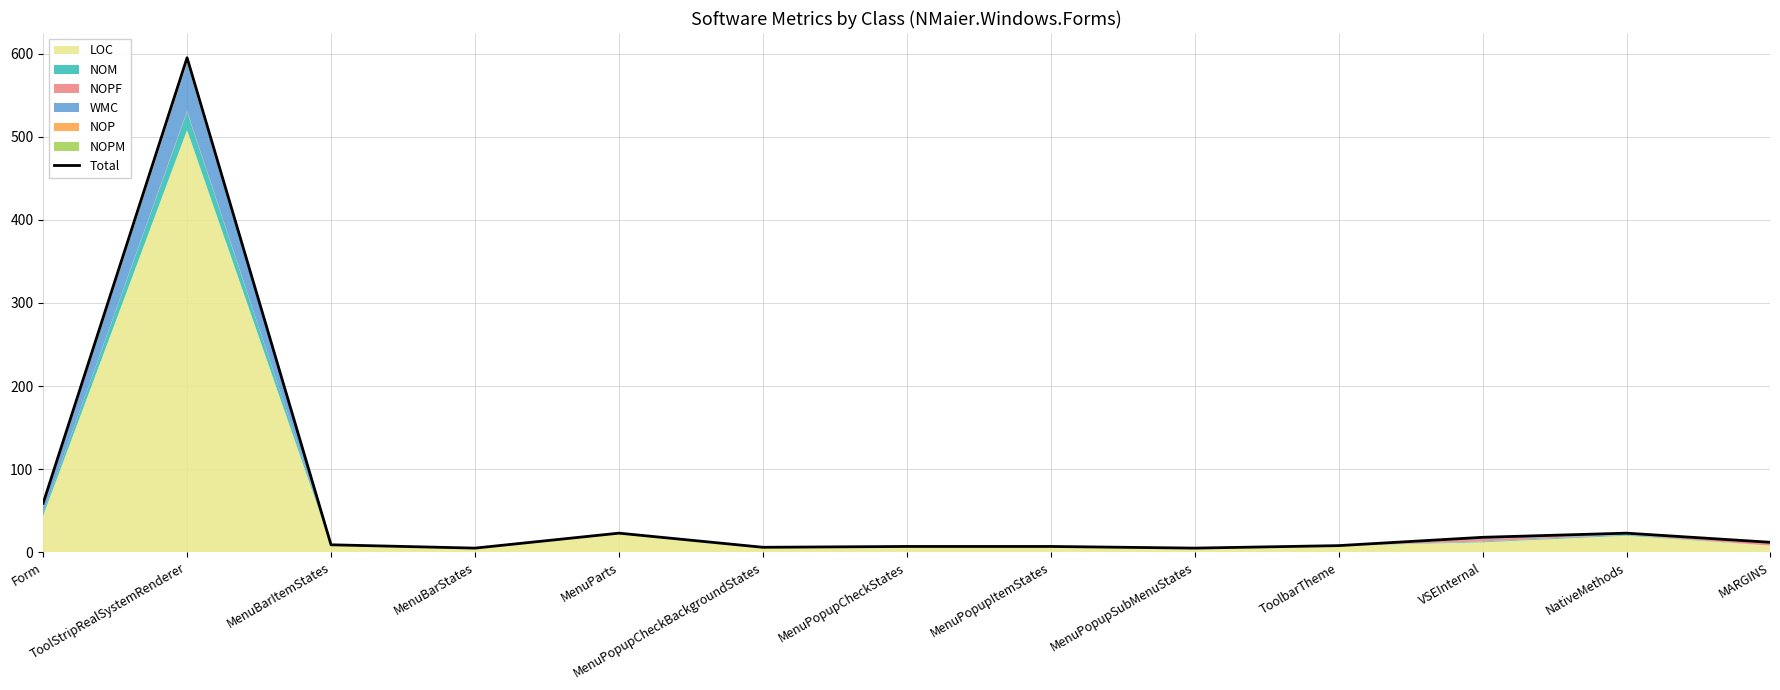

What position from the right is VSEInternal?

3